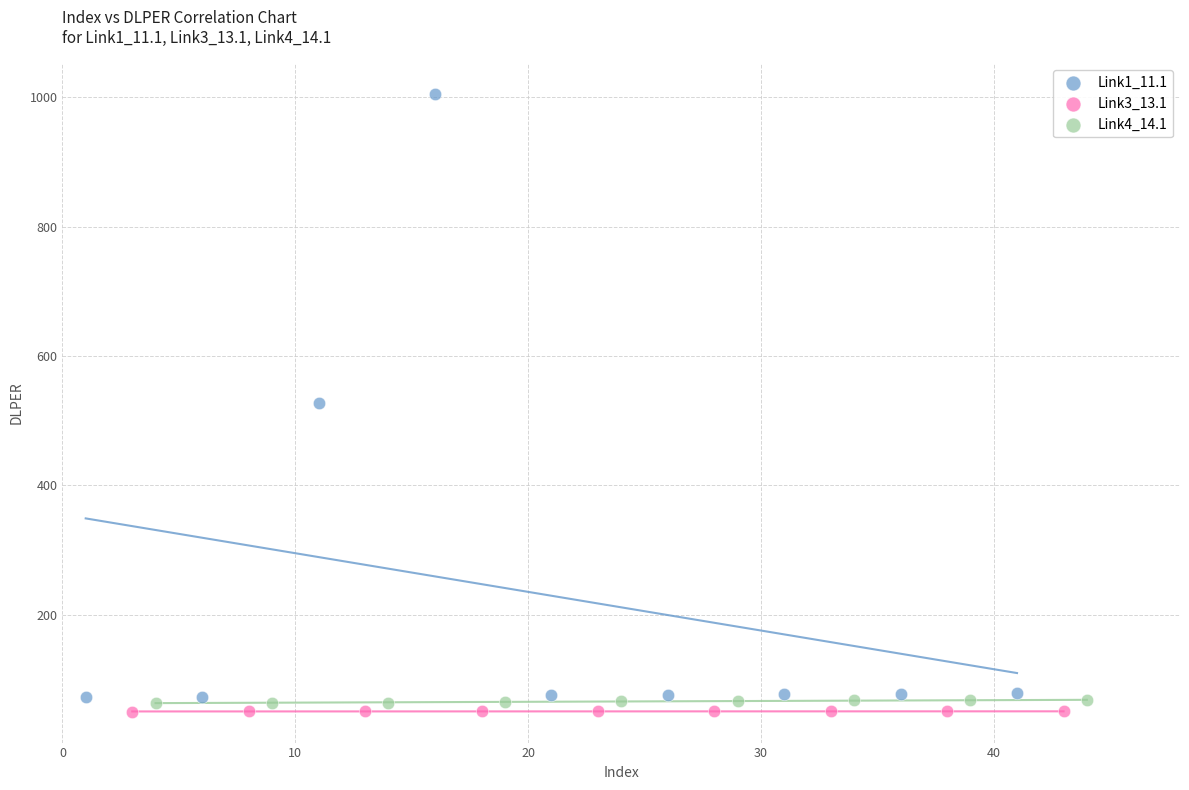

Which series reaches the minimum Y coordinate?

Link3_13.1